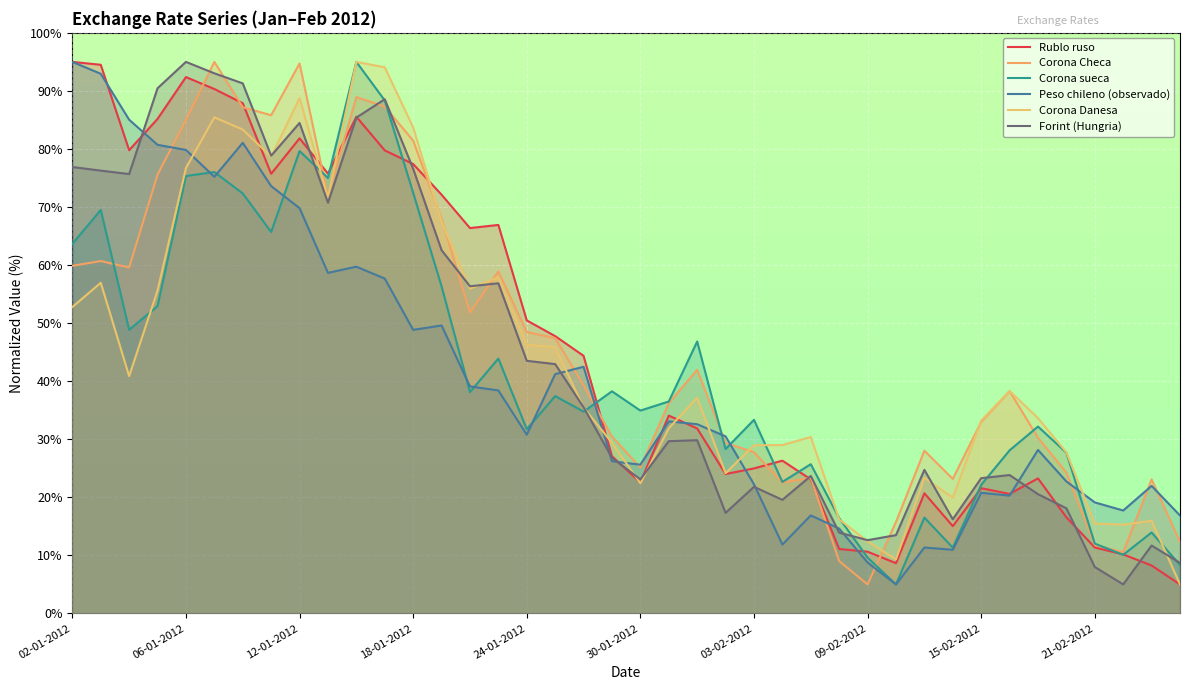

What is the value of the Corona Checa point at the 36th from the left?

24.2